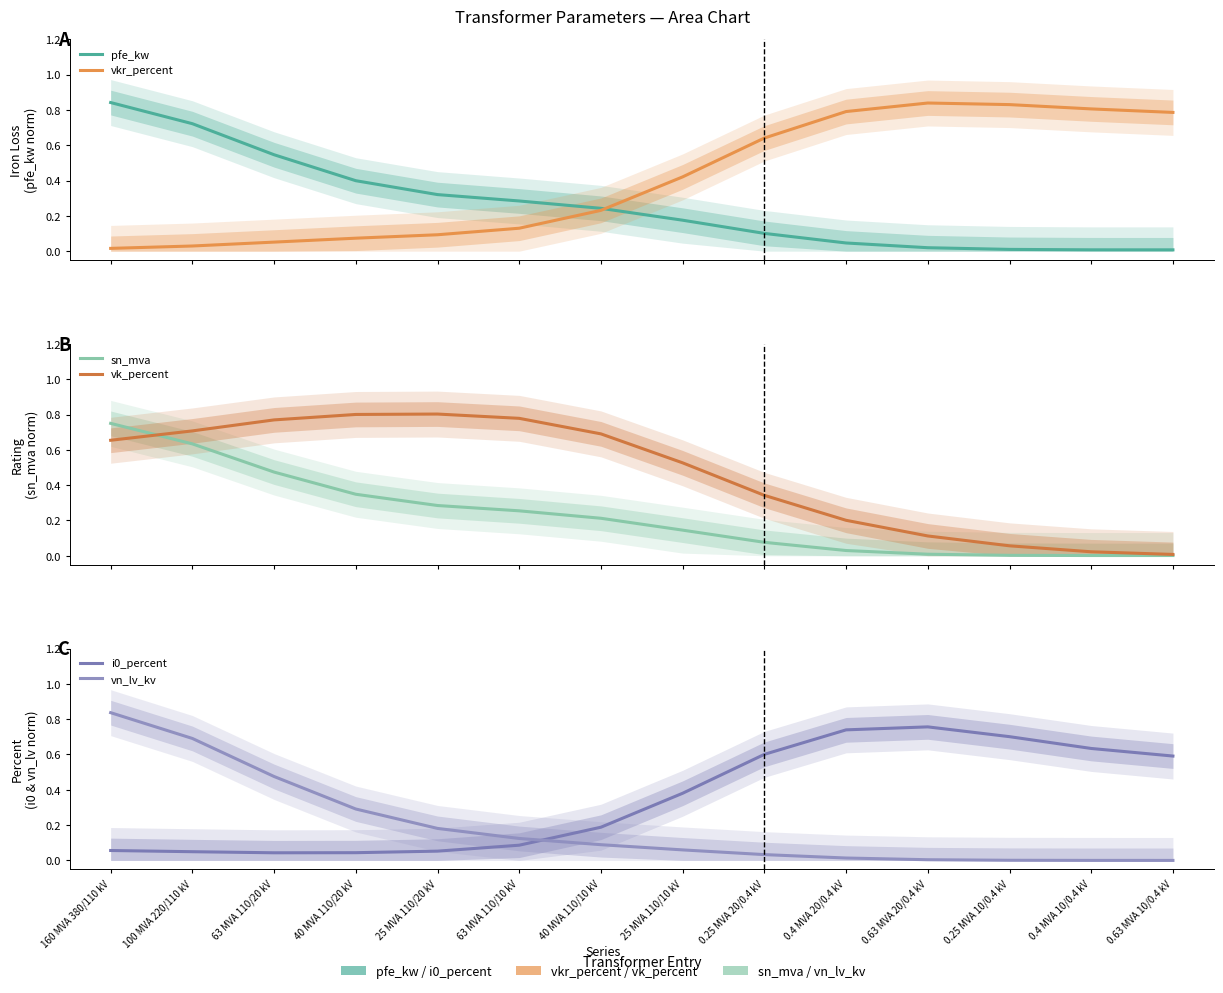

How many distinct data groups are displayed?

6